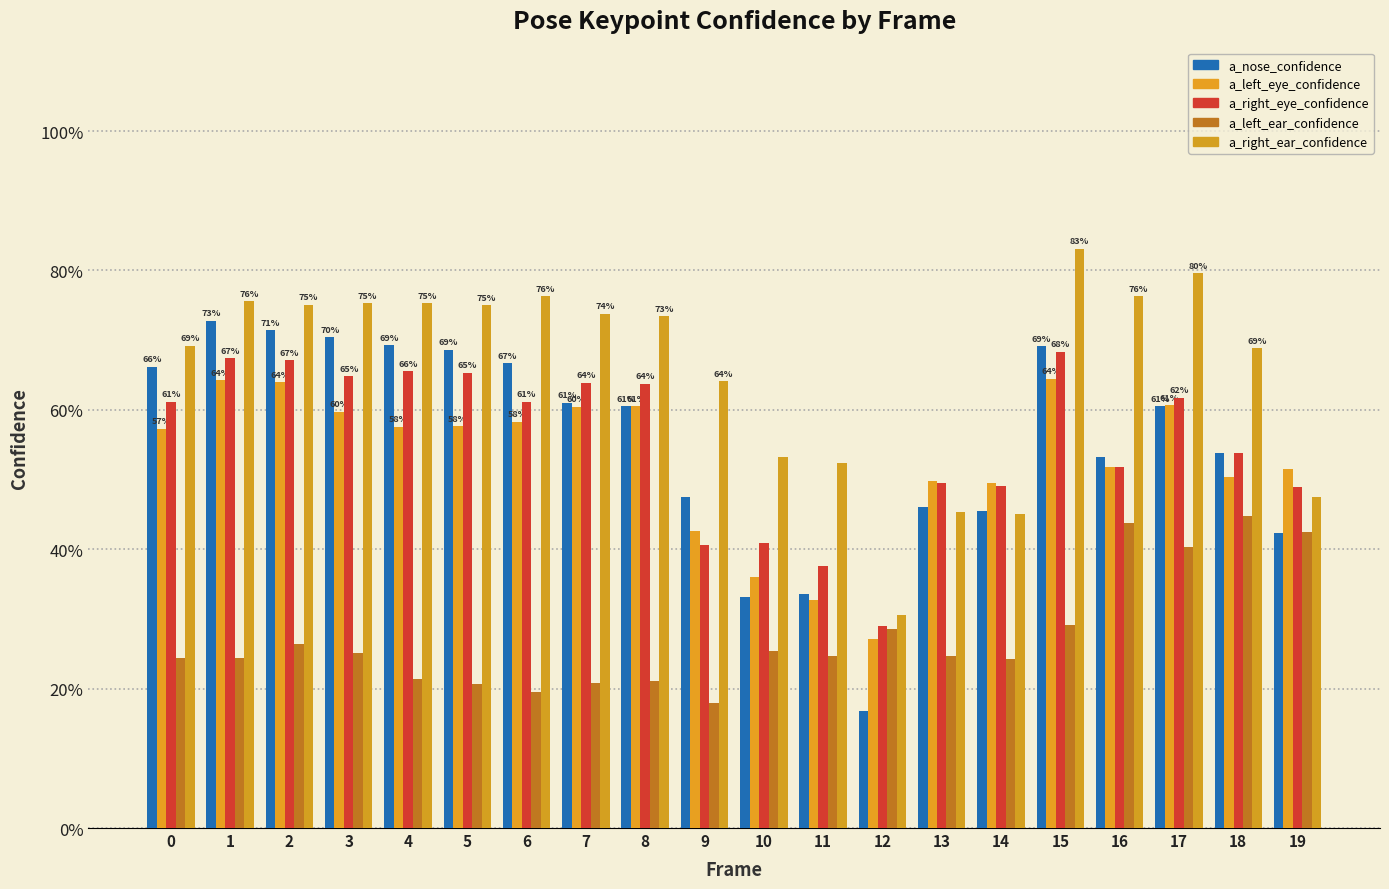

Which category has the lowest value in the a_left_ear_confidence series?

9